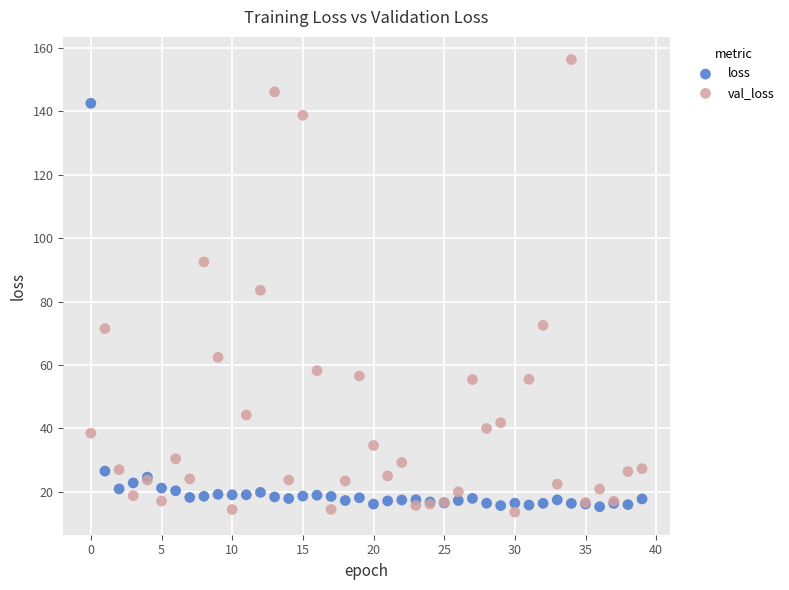

Which series reaches the minimum Y coordinate?

val_loss